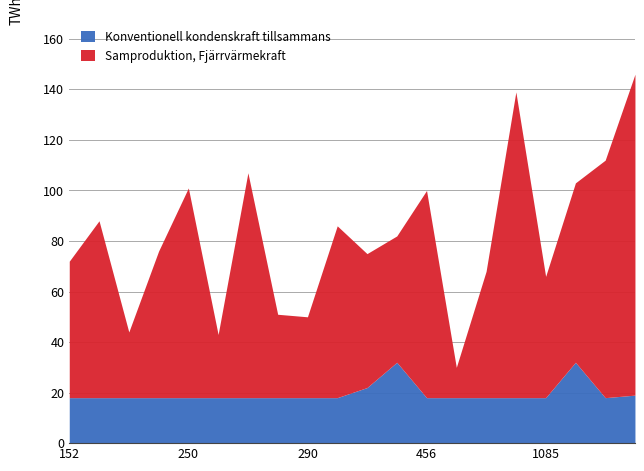

What is the difference between the maximum and minimum values in the Konventionell kondenskraft tillsammans series?

14